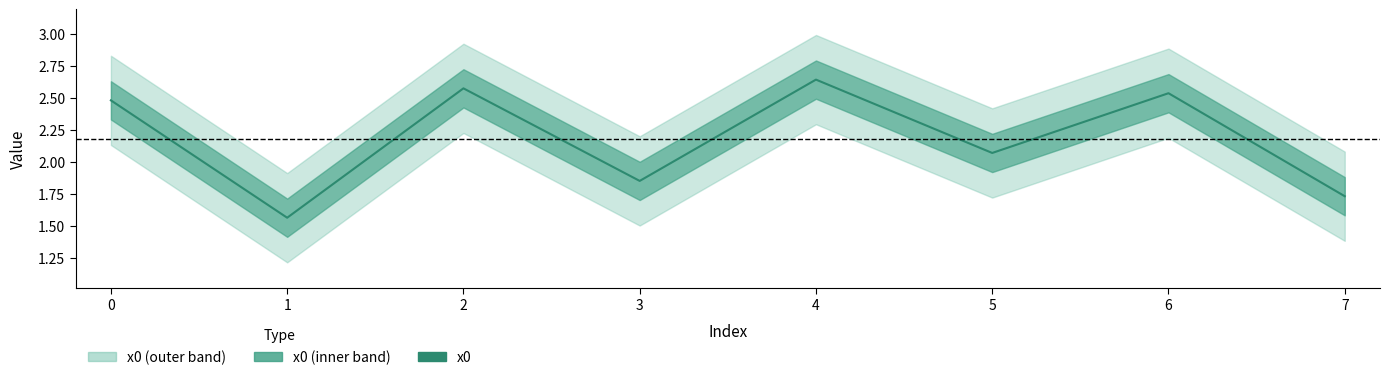

What is the difference between the values at 7 and 1?

0.2